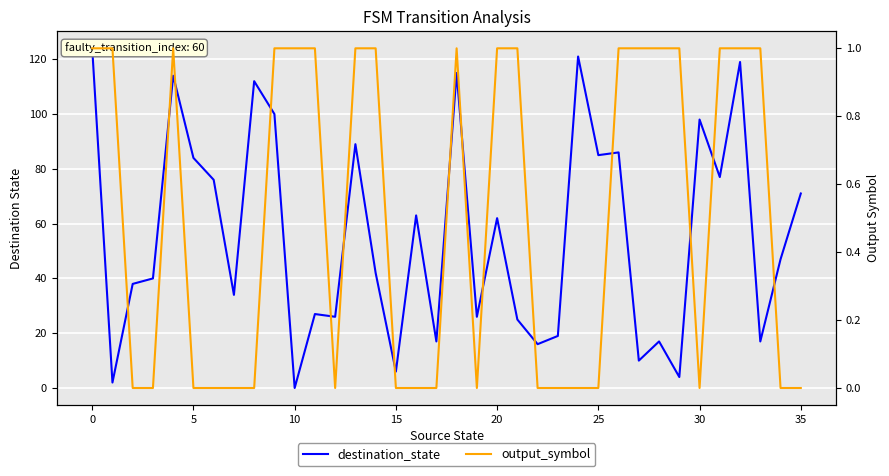

How many categories are shown in the chart?

36